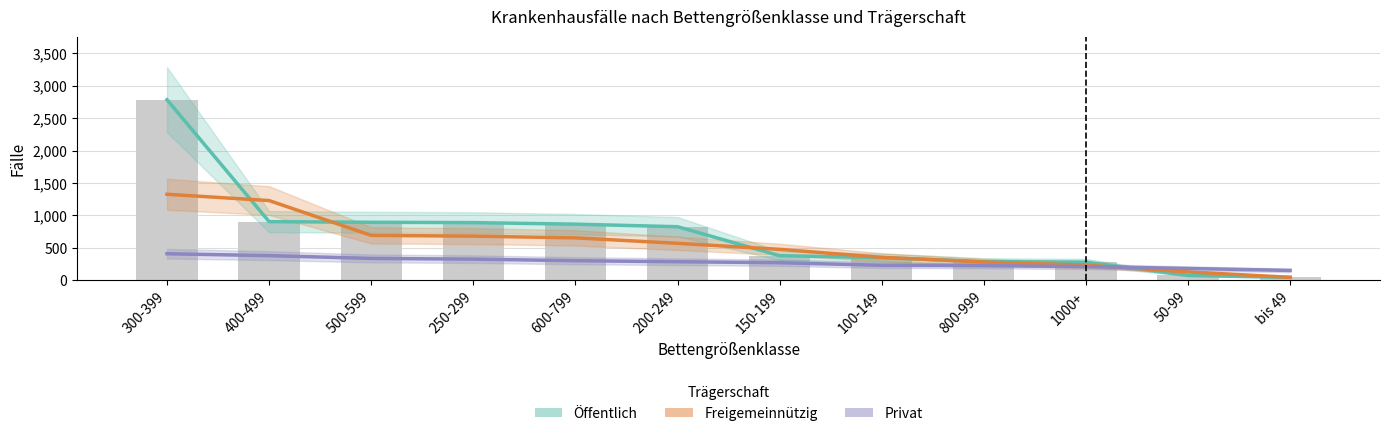

Which category has the lowest value in the Freigemeinnützig series?

bis 49